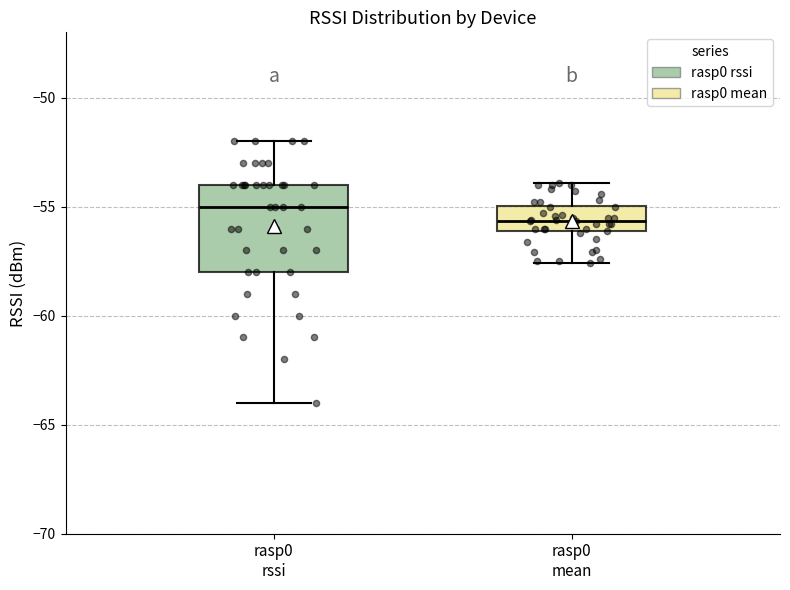

Reading left to right, read every box against the y-axis: the position of its median line, the range the box covers, and the ends of its whiskers. The values are not printed on the chart, so give them approximately, as read against the axis.

rasp0 rssi: median -55.0, box -58.0 to -54.0, whiskers -64.0 to -52.0
rasp0 mean: median -55.5, box -56.0 to -55.0, whiskers -57.5 to -54.0